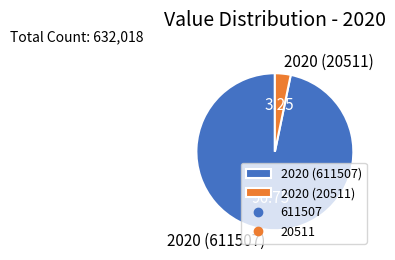

The 2020 (20511) slice represents 3% of the pie. True or false?

True